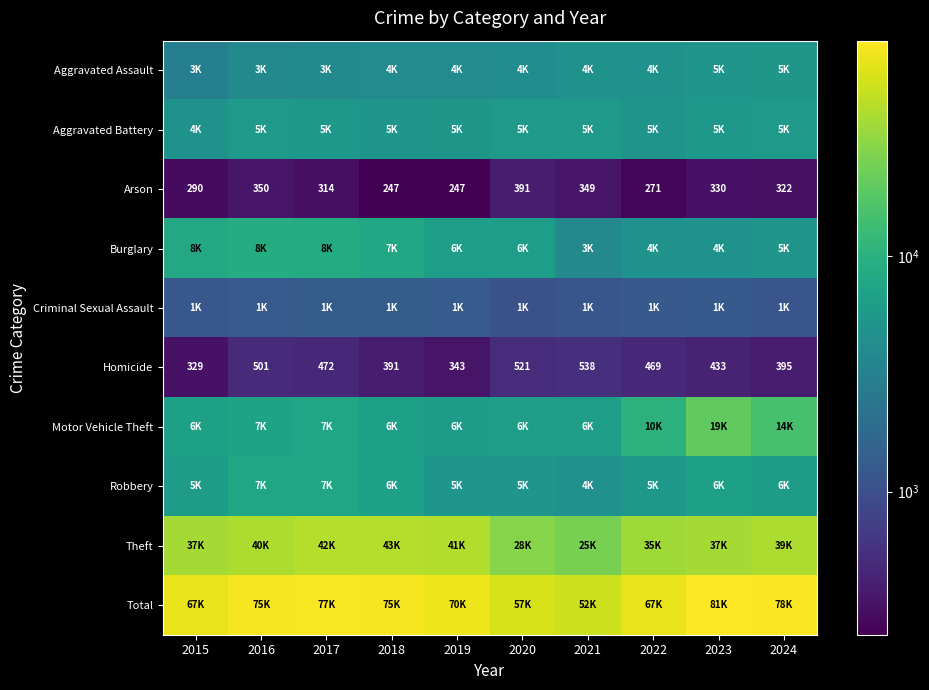

How many categories are shown in the chart?

10